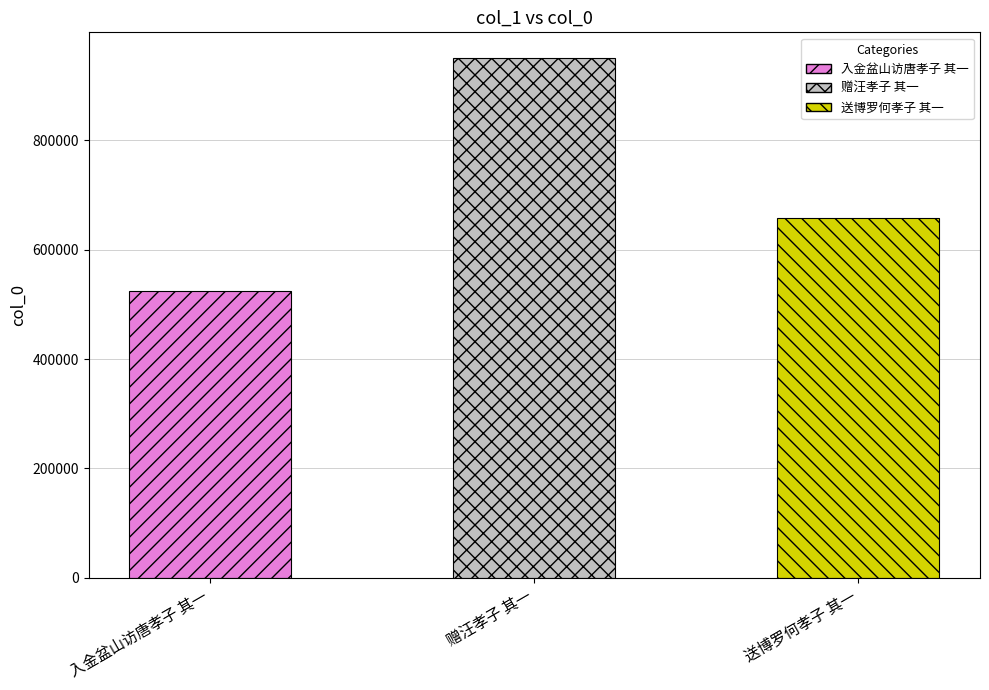

Which category has the highest value across all series?

赠汪孝子 其一